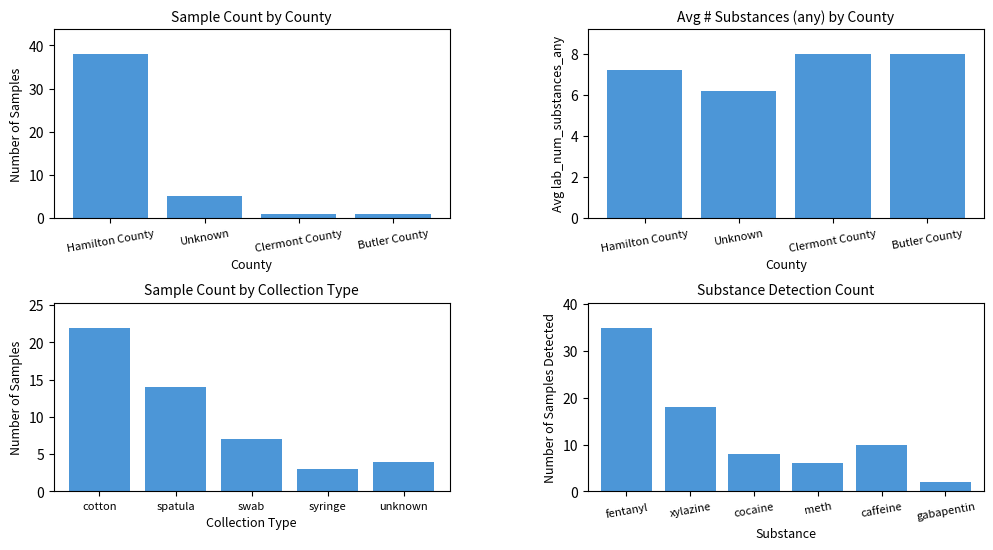

What is the greatest value displayed?

38.0